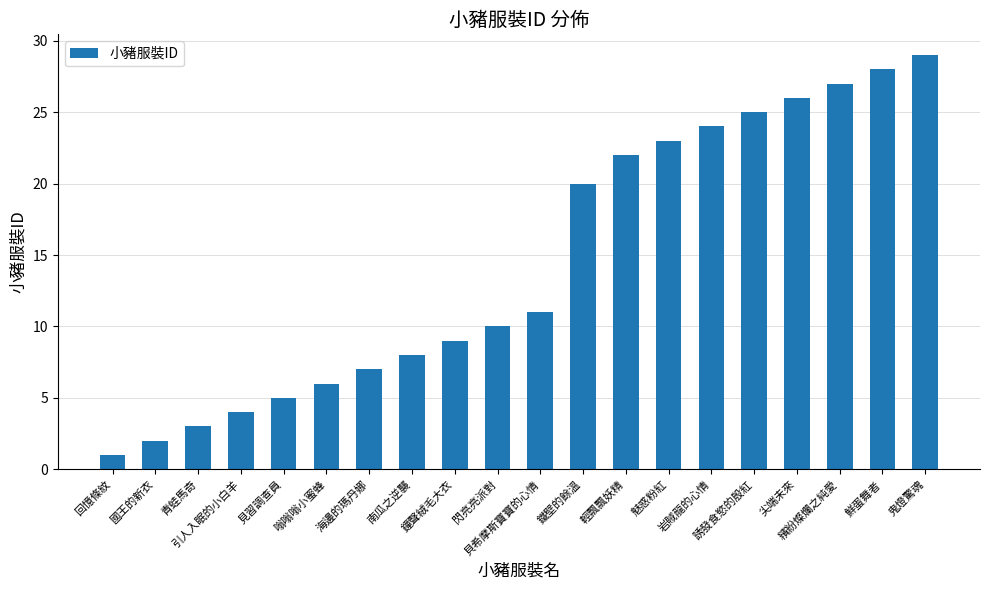

What is the difference between the maximum and minimum values?

28